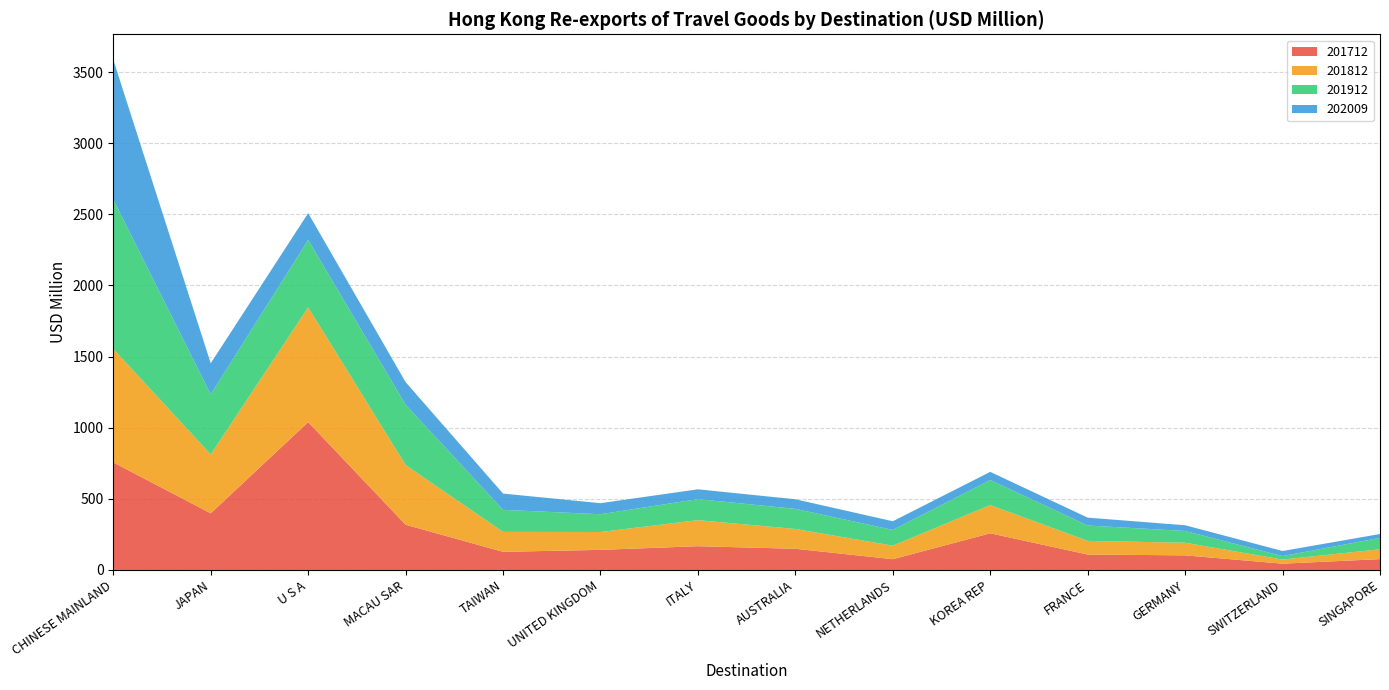

Reading right to left, list all the values displayed in this chart.

201712: SINGAPORE=76.2	SWITZERLAND=44.2	GERMANY=102.7	FRANCE=108.4	KOREA REP=257.7	NETHERLANDS=75.6	AUSTRALIA=149.0	ITALY=167.0	UNITED KINGDOM=141.3	TAIWAN=127.5	MACAU SAR=318.0	U S A=1039.5	JAPAN=398.2	CHINESE MAINLAND=756.0
201812: SINGAPORE=69.3	SWITZERLAND=29.0	GERMANY=88.8	FRANCE=96.1	KOREA REP=198.4	NETHERLANDS=95.1	AUSTRALIA=139.2	ITALY=183.2	UNITED KINGDOM=125.6	TAIWAN=140.2	MACAU SAR=419.8	U S A=806.2	JAPAN=413.9	CHINESE MAINLAND=797.9
201912: SINGAPORE=80.0	SWITZERLAND=24.3	GERMANY=82.6	FRANCE=108.0	KOREA REP=176.2	NETHERLANDS=110.9	AUSTRALIA=141.2	ITALY=147.9	UNITED KINGDOM=125.1	TAIWAN=154.8	MACAU SAR=423.7	U S A=474.4	JAPAN=422.7	CHINESE MAINLAND=1050.8
202009: SINGAPORE=27.3	SWITZERLAND=35.8	GERMANY=40.2	FRANCE=55.4	KOREA REP=57.4	NETHERLANDS=60.7	AUSTRALIA=67.6	ITALY=68.9	UNITED KINGDOM=77.6	TAIWAN=114.4	MACAU SAR=159.2	U S A=188.2	JAPAN=218.3	CHINESE MAINLAND=981.7